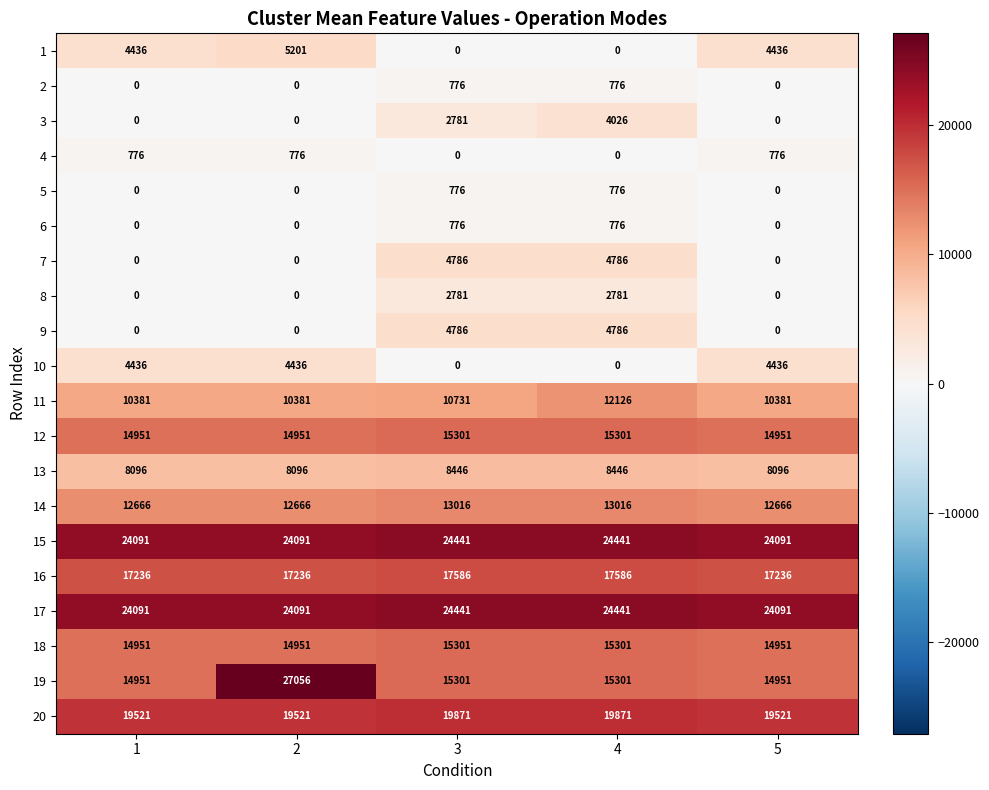

How many data points does each series have?

5